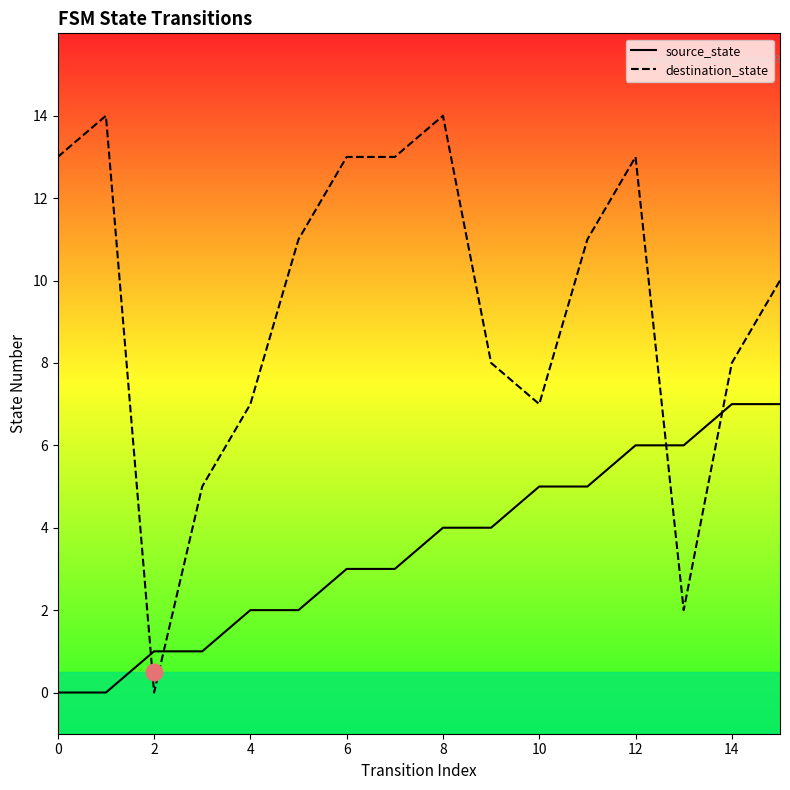

Between 0 and 4, which series saw the biggest shift?

destination_state